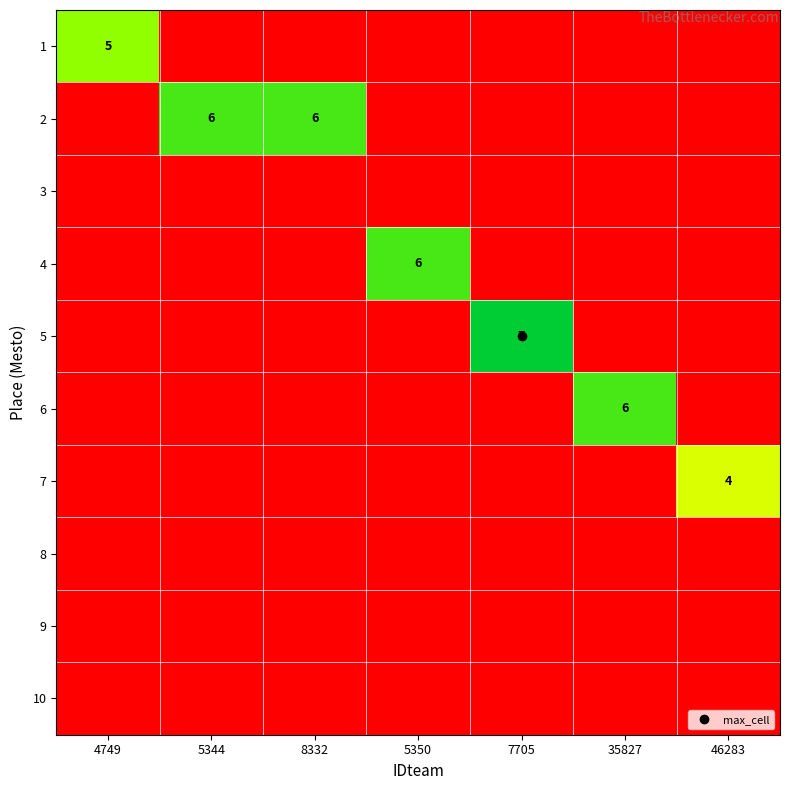

What is the difference between the highest and lowest values at 46283?

4